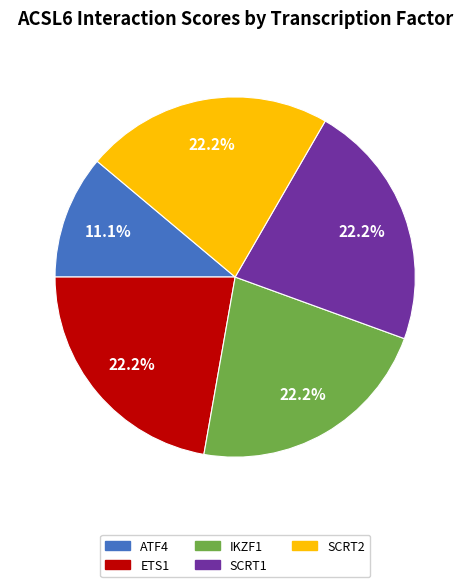

Is there any slice that represents more than half of the pie?

No